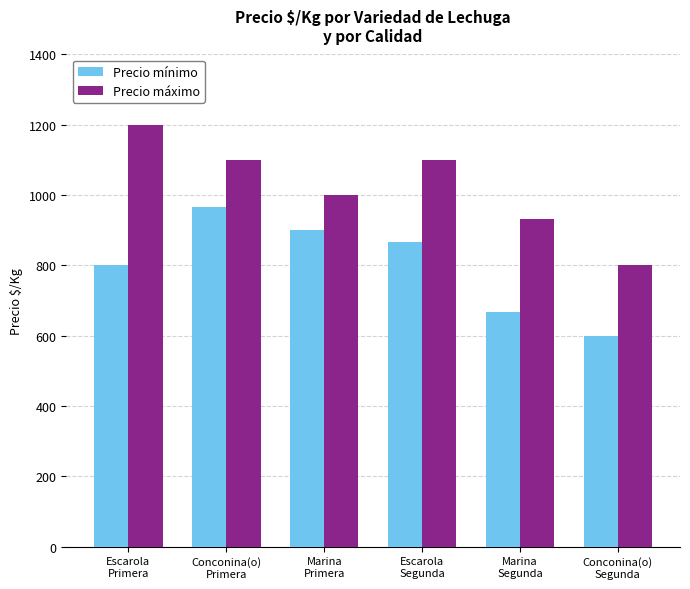

Which series has the largest total across all categories?

Precio máximo